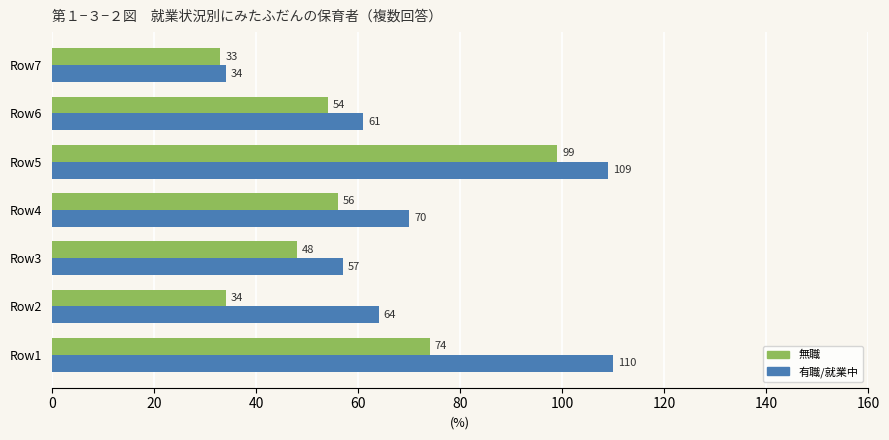

At which label is 有職/就業中 closest to 72?

Row4